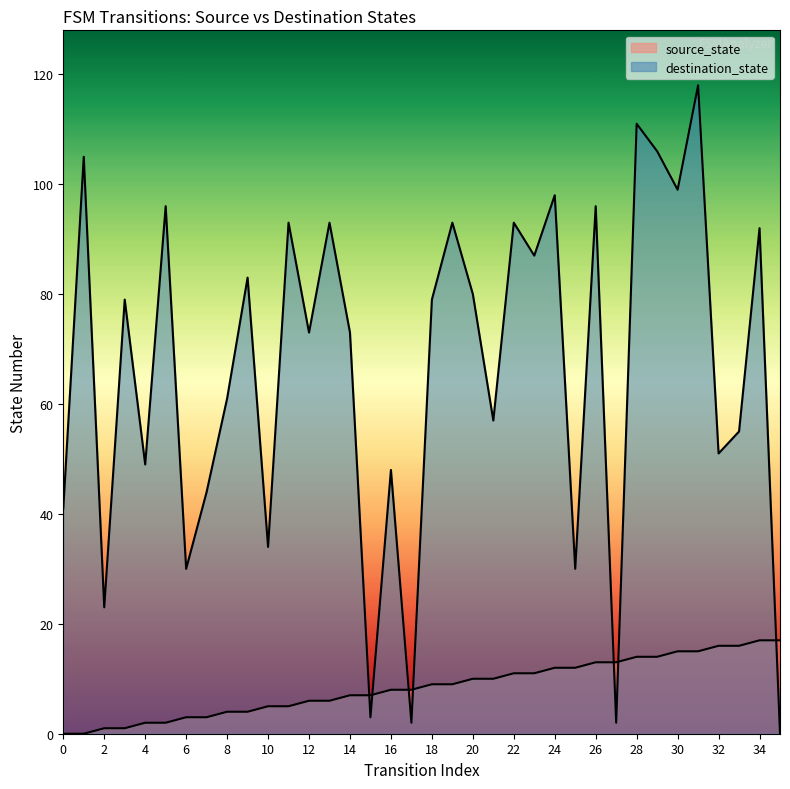

How many values in the source_state series exceed 9?

16